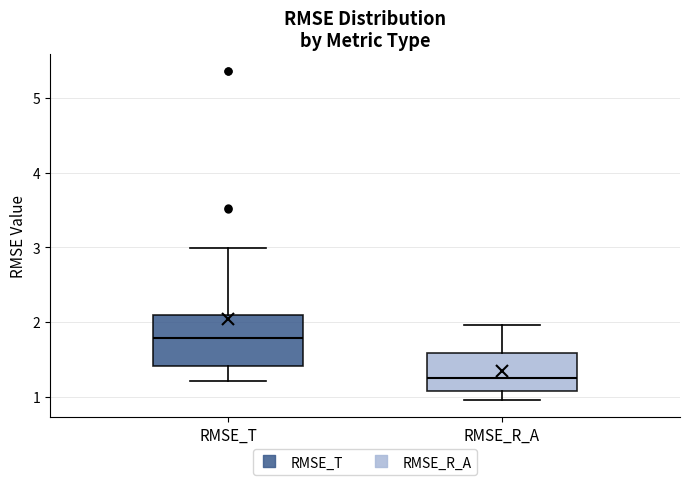

Where is the upper edge of the box for RMSE_R_A on the y-axis? The values are not printed on the chart, so give them approximately, as read against the axis.

1.6